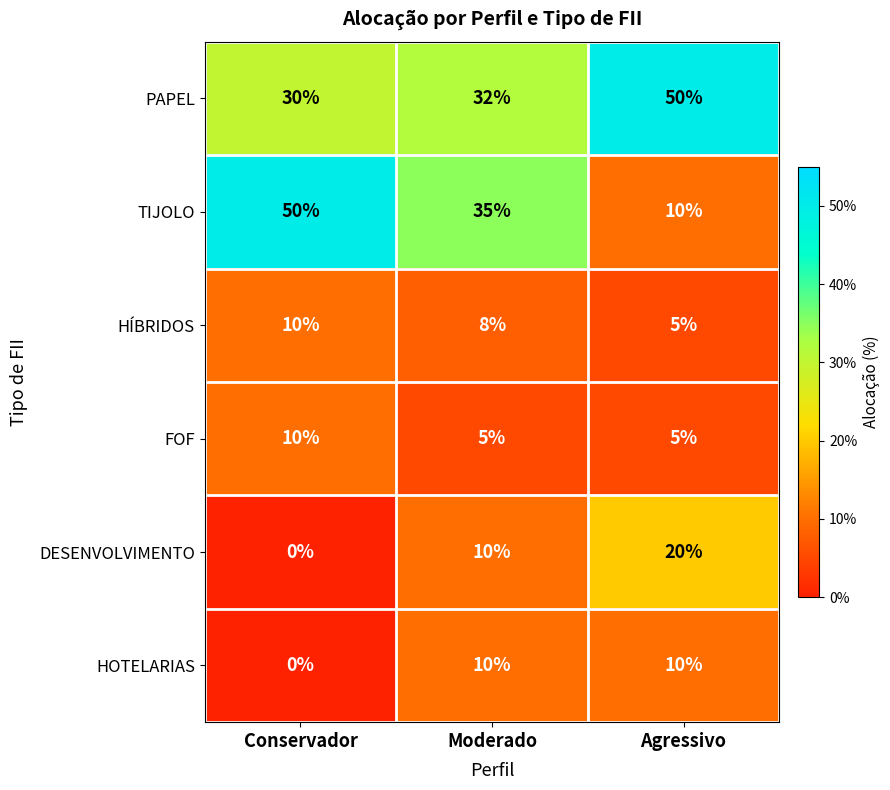

Reading left to right, extract all data points from this chart.

PAPEL: 30	32	50
TIJOLO: 50	35	10
HÍBRIDOS: 10	8	5
FOF: 10	5	5
DESENVOLVIMENTO: 0	10	20
HOTELARIAS: 0	10	10